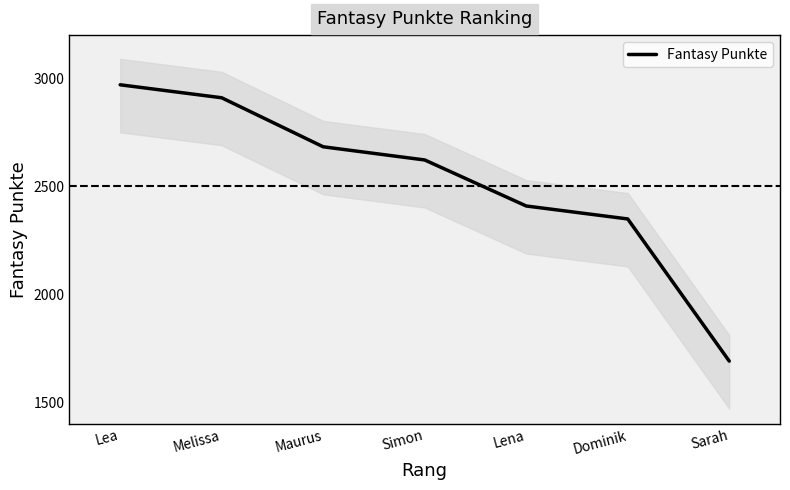

Is it true that the value at Melissa is 2910?

True